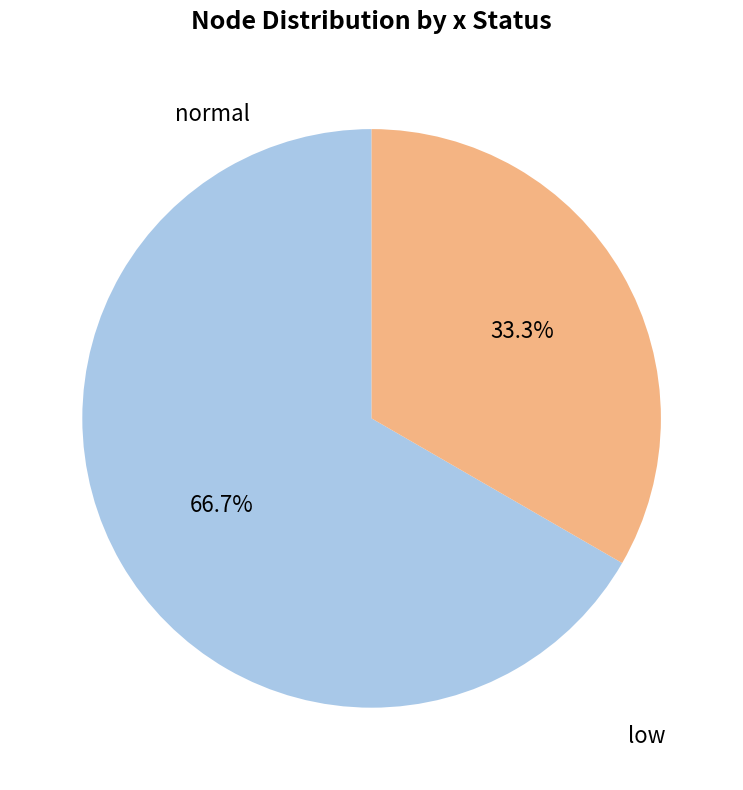

To the nearest percent, what is the difference between the largest and smallest slice percentages?

33%